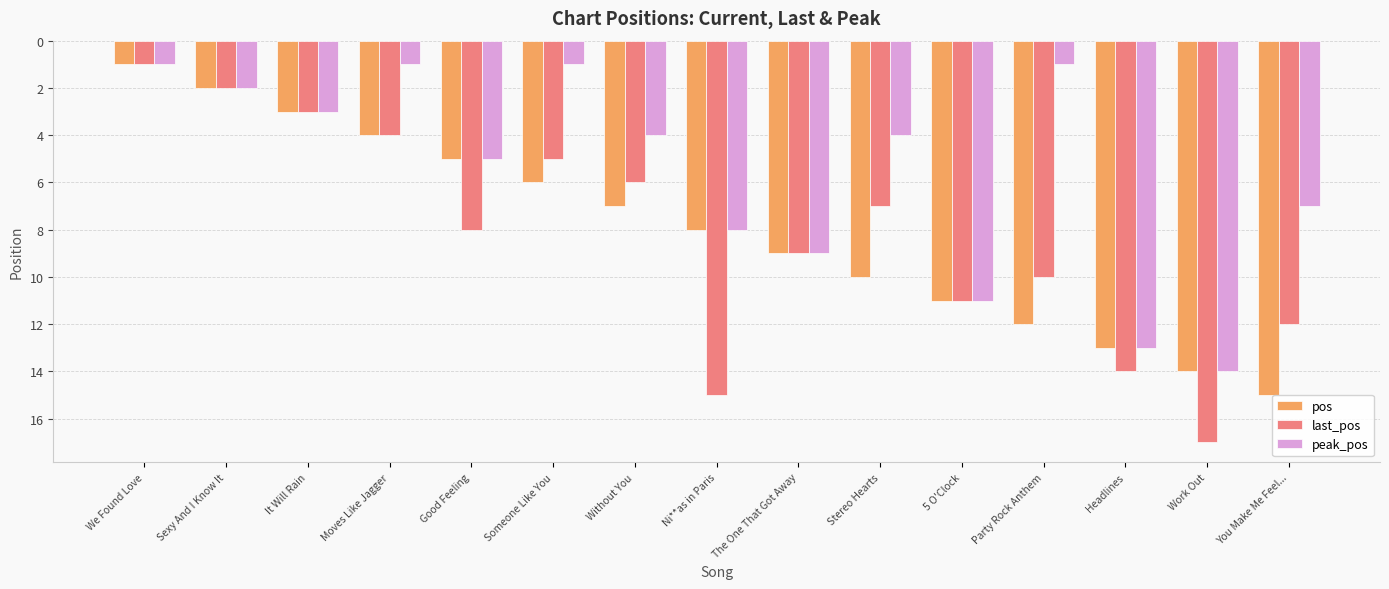

At which category does the chart reach its peak across all series?

Work Out